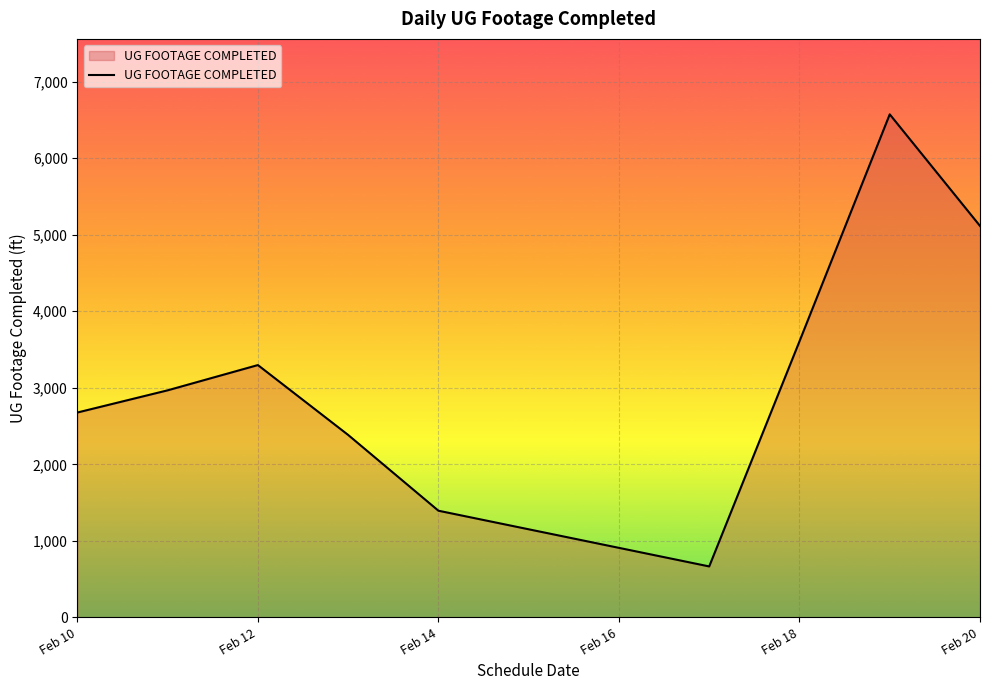

What is the difference between the maximum and second lowest values?

5179